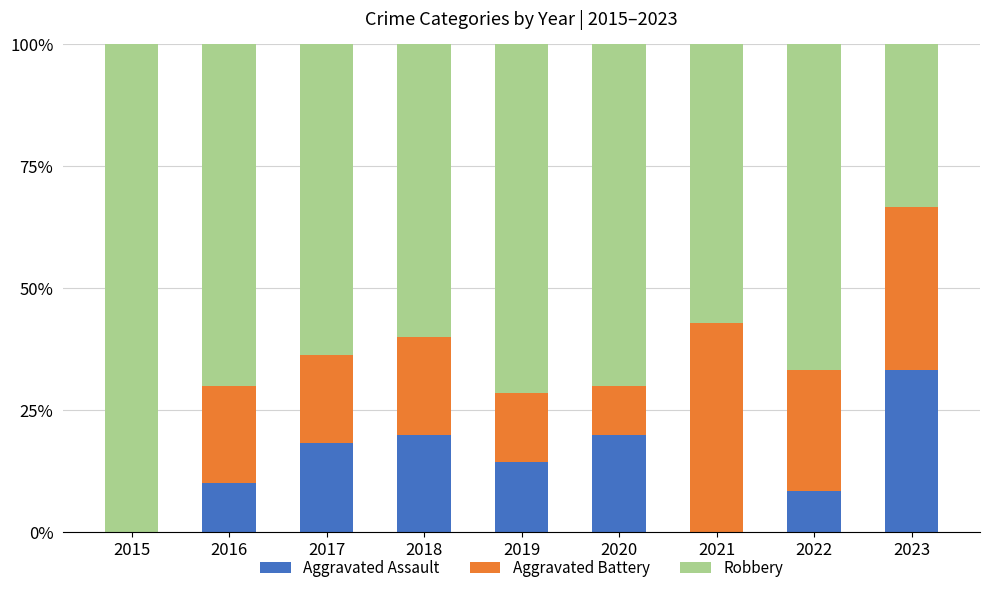

Reading right to left, what are the values for Aggravated Assault?

2023=33.3	2022=8.3	2021=0.0	2020=20.0	2019=14.3	2018=20.0	2017=18.2	2016=10.0	2015=0.0